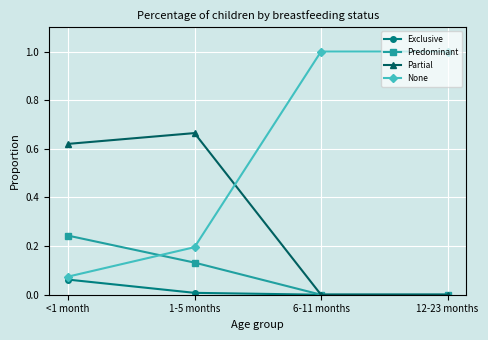

Which series has the largest total across all categories?

None